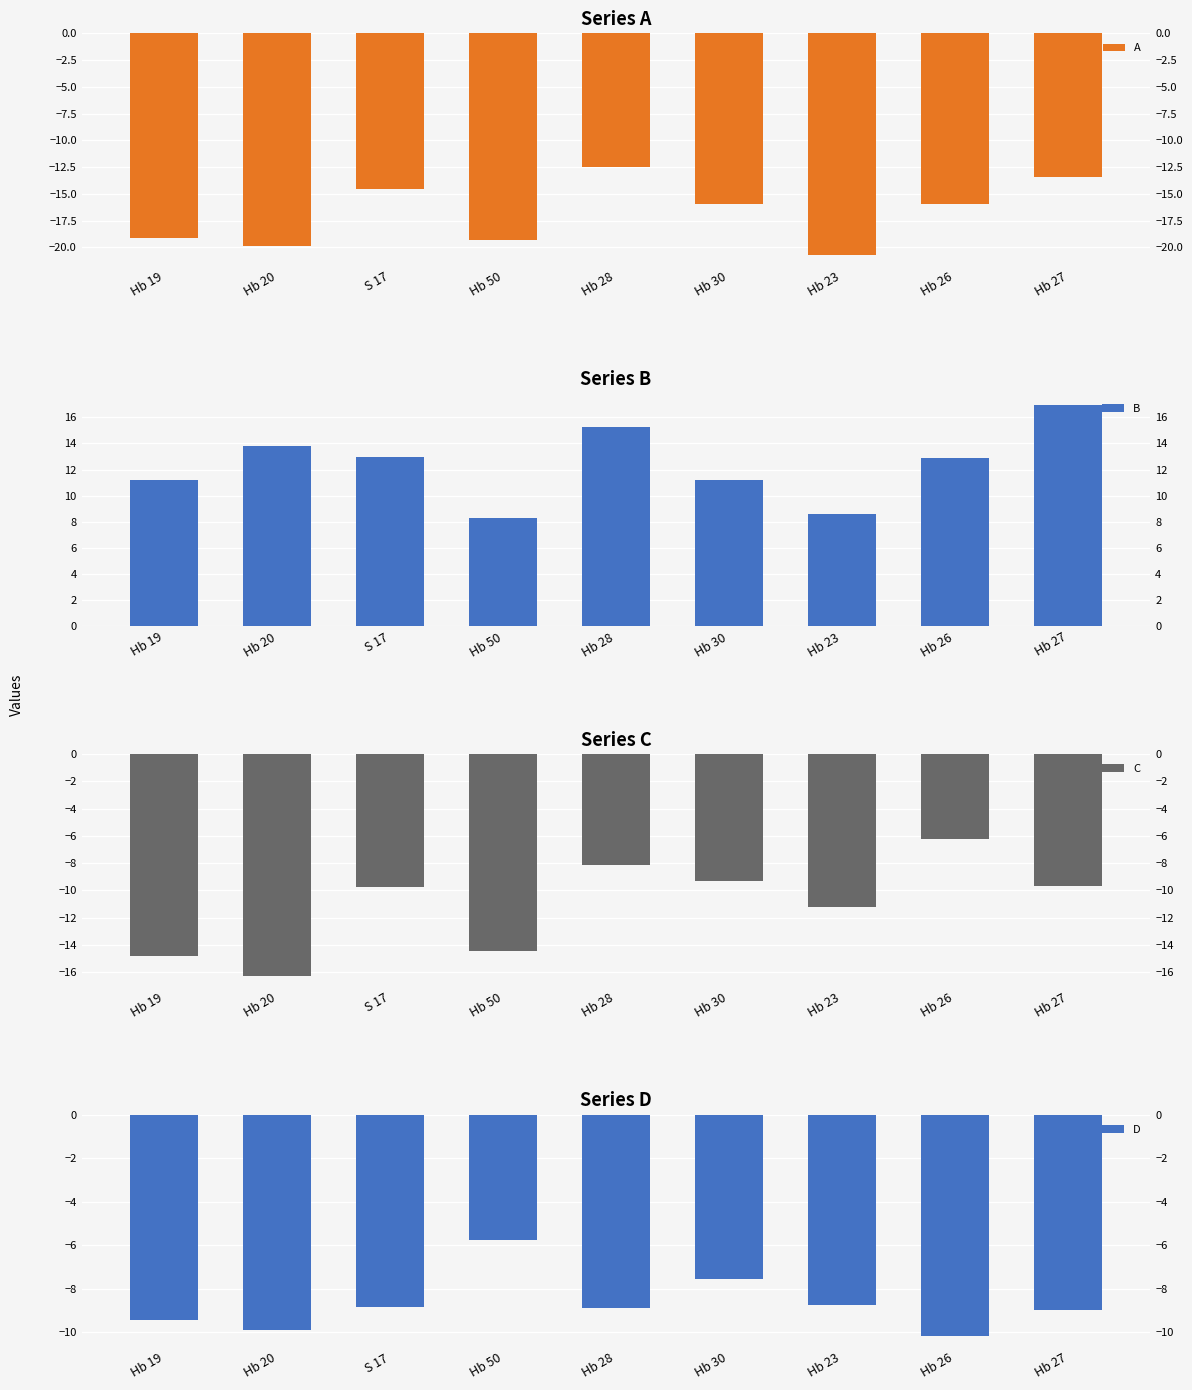

Which series has the largest range (max minus min)?

C